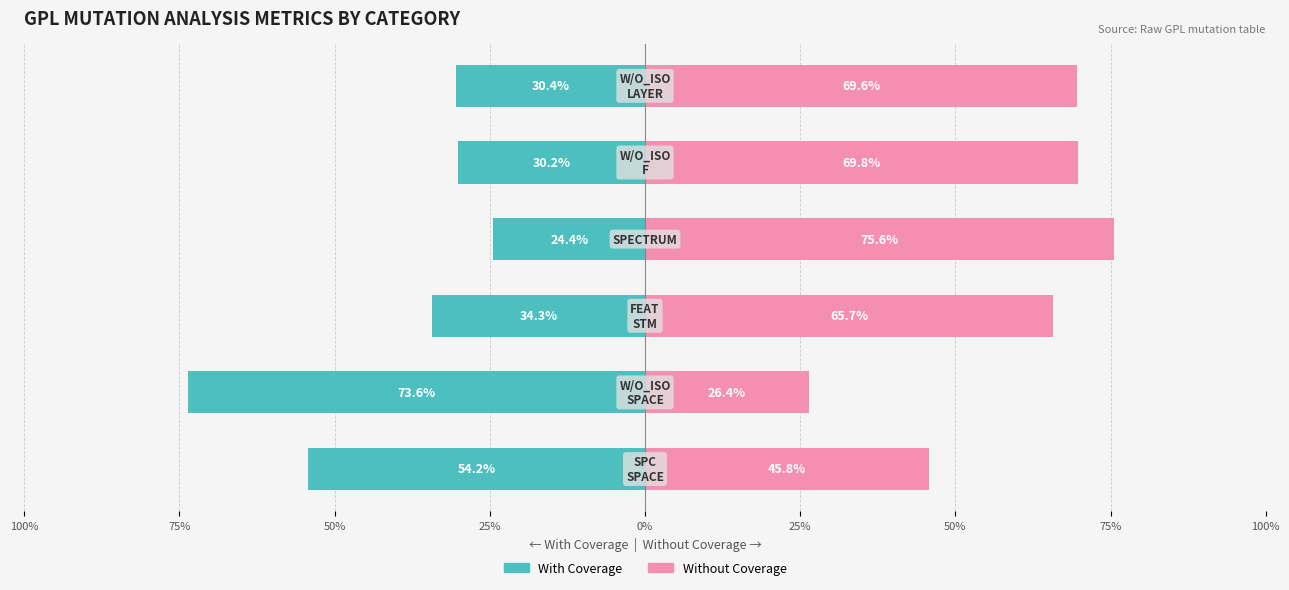

Reading left to right, what are all the values shown in this chart?

With Coverage: -54.2	-73.6	-34.3	-24.4	-30.2	-30.4
Without Coverage: 45.8	26.4	65.7	75.6	69.8	69.6